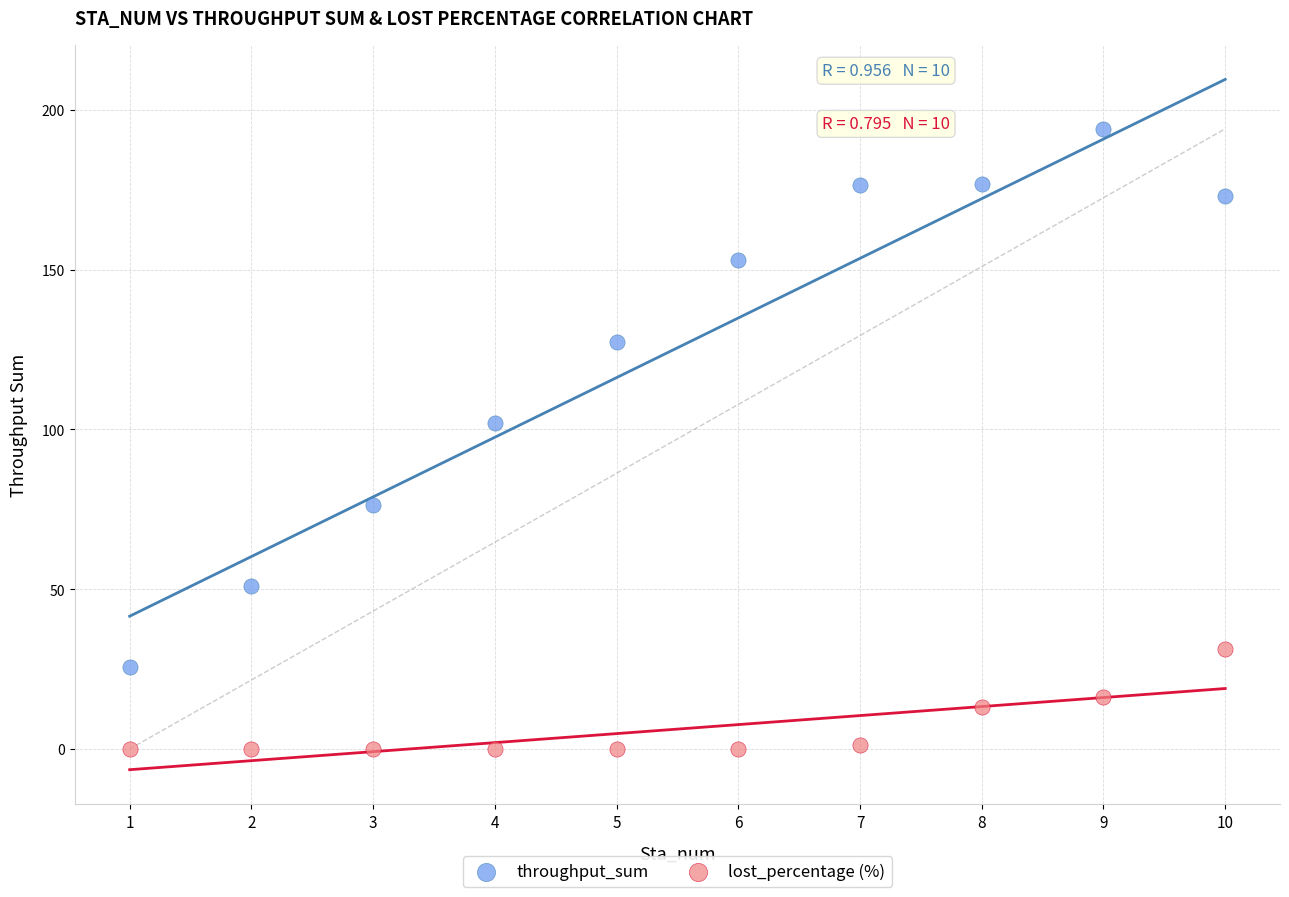

What are all the series names shown in the legend?

throughput_sum, lost_percentage (%)